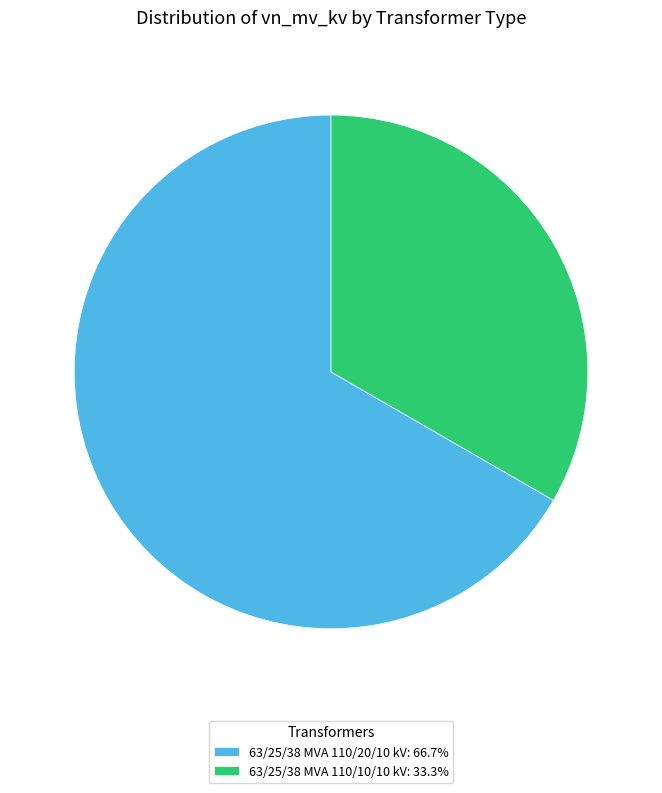

Does any single category account for the majority?

Yes